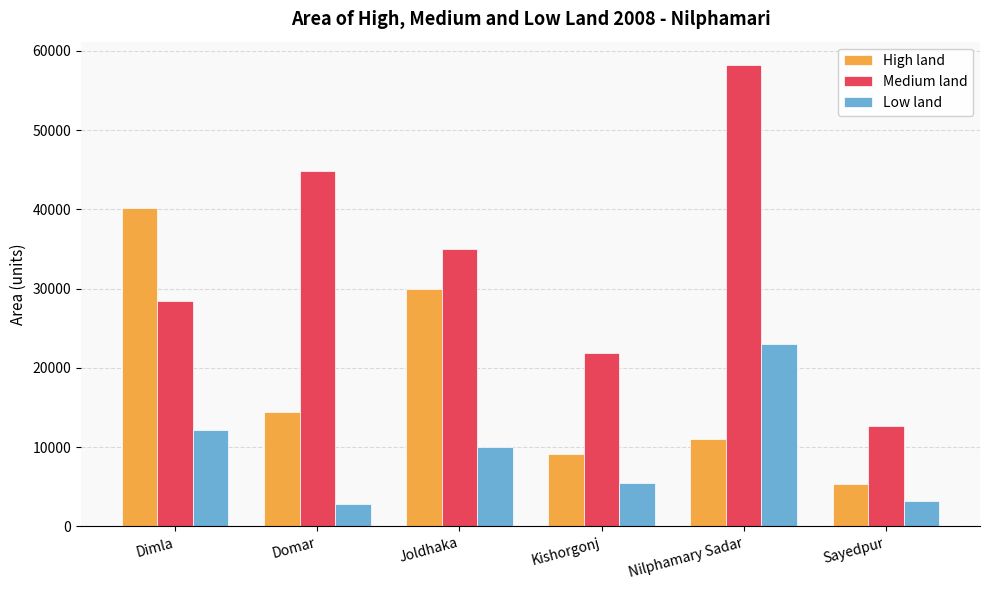

At which category does the chart reach its peak across all series?

Nilphamary Sadar